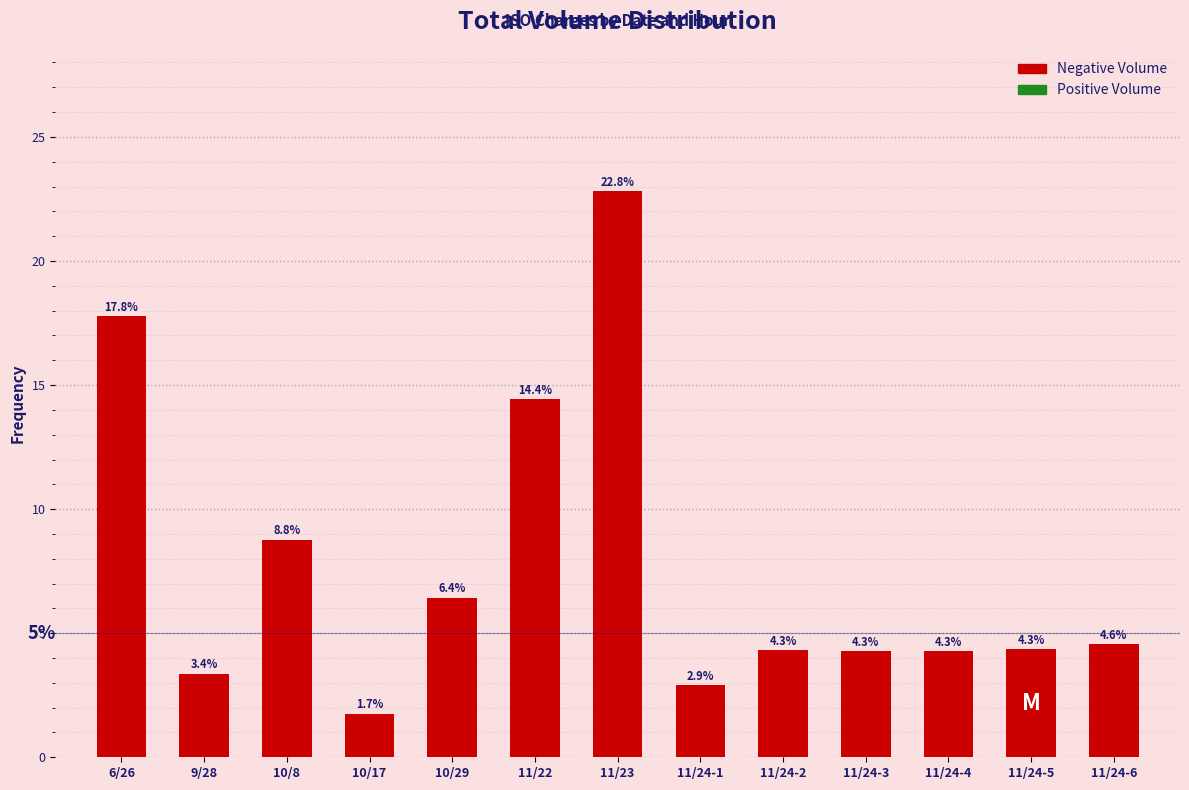

Reading left to right, what are all the values shown in this chart?

17.8	3.4	8.8	1.7	6.4	14.4	22.8	2.9	4.3	4.3	4.3	4.3	4.6